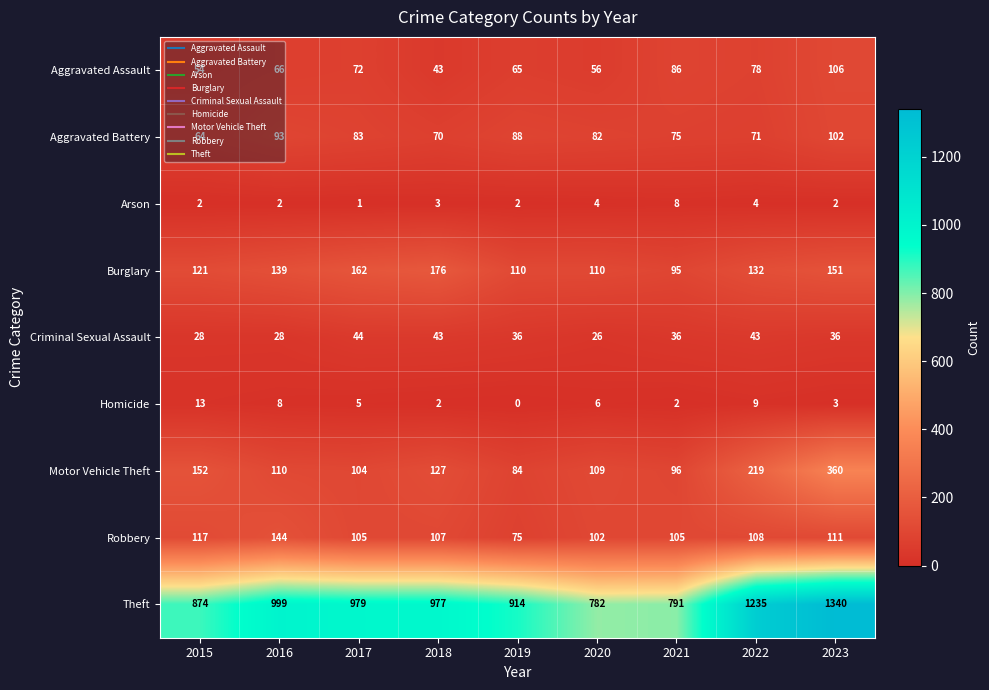

Which series changed the most between 2015 and 2017?

Theft